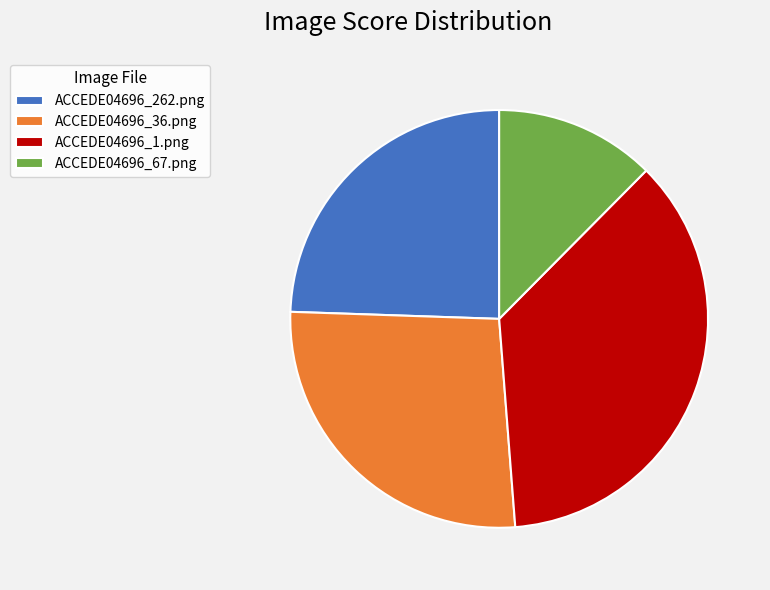

What is the smallest slice in the pie chart?

ACCEDE04696_67.png